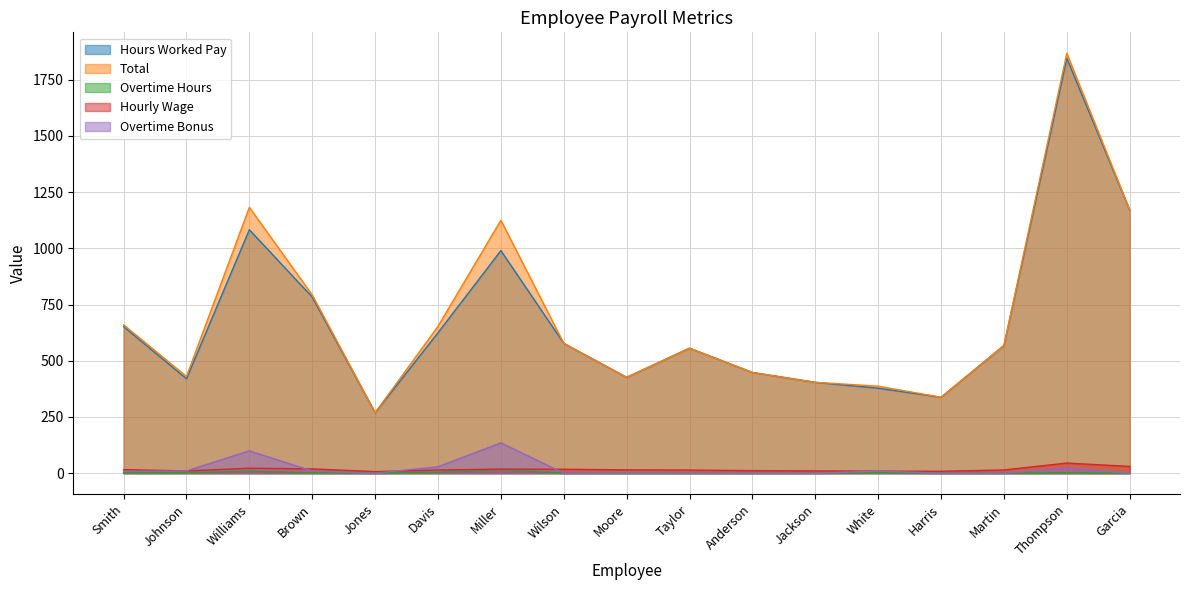

What is the difference between the Total values at Thompson and Anderson?

1419.5